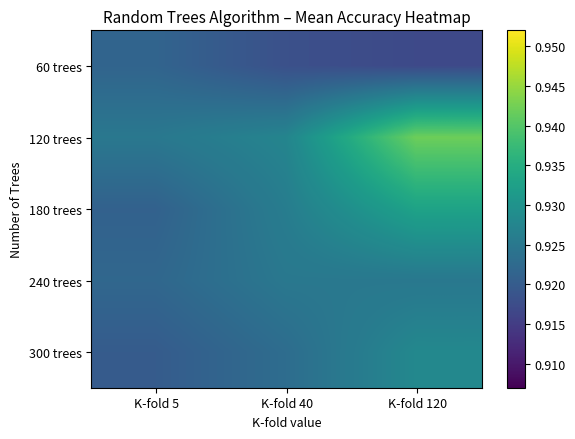

Reading left to right, extract all data points from this chart.

60 trees: K-fold 5=0.9	K-fold 40=0.9	K-fold 120=0.9
120 trees: K-fold 5=0.9	K-fold 40=0.9	K-fold 120=0.9
180 trees: K-fold 5=0.9	K-fold 40=0.9	K-fold 120=0.9
240 trees: K-fold 5=0.9	K-fold 40=0.9	K-fold 120=0.9
300 trees: K-fold 5=0.9	K-fold 40=0.9	K-fold 120=0.9